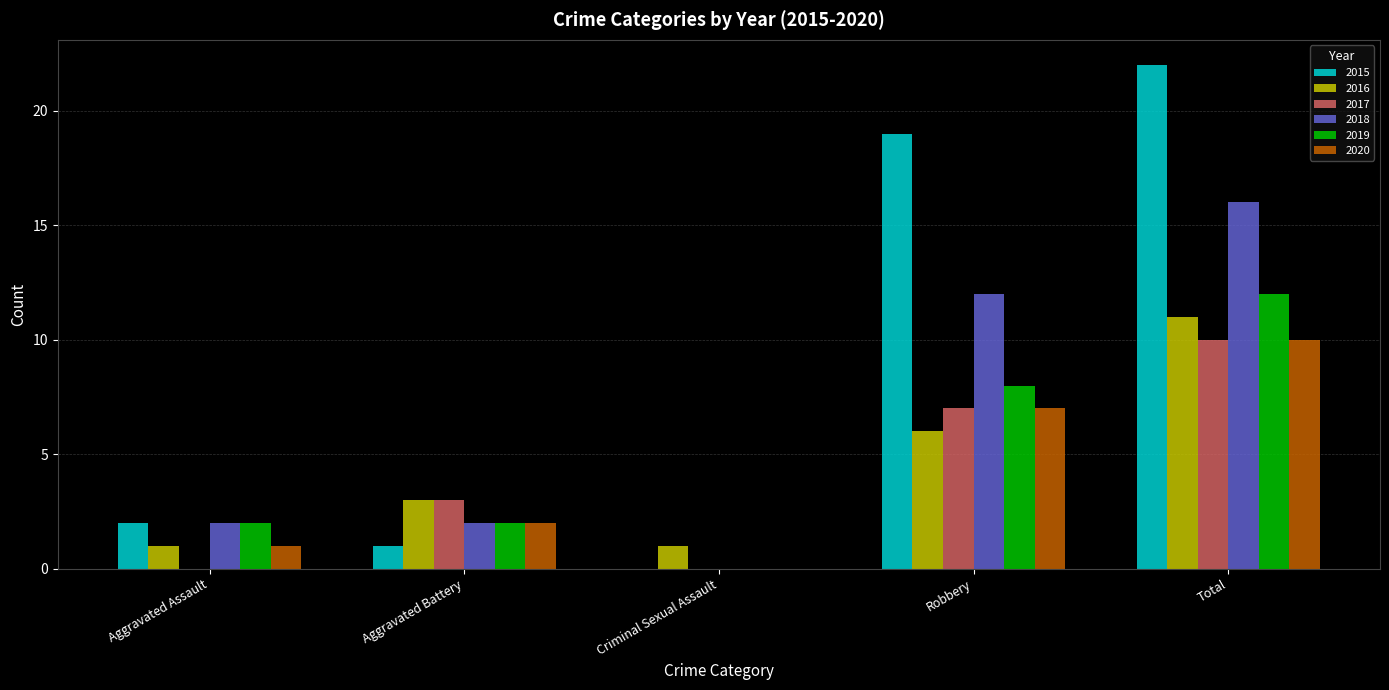

What is the sum of all 2016 values?

22